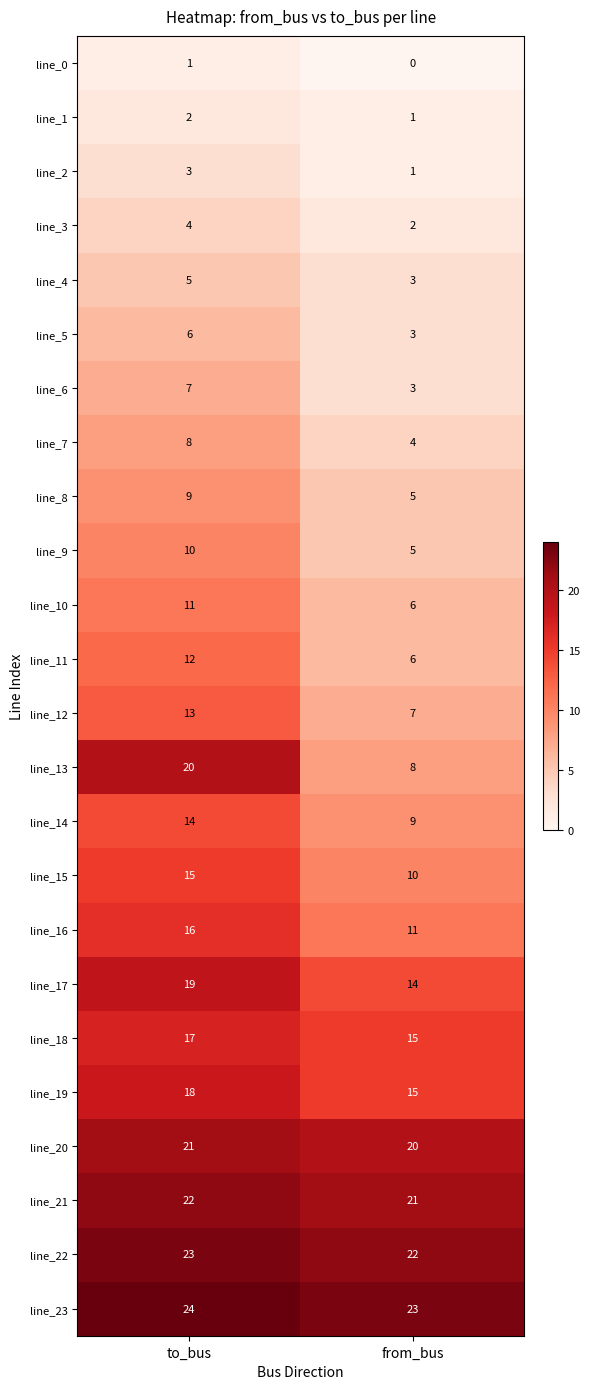

Rank the series at to_bus from lowest to highest value.

line_0, line_1, line_2, line_3, line_4, line_5, line_6, line_7, line_8, line_9, line_10, line_11, line_12, line_14, line_15, line_16, line_18, line_19, line_17, line_13, line_20, line_21, line_22, line_23